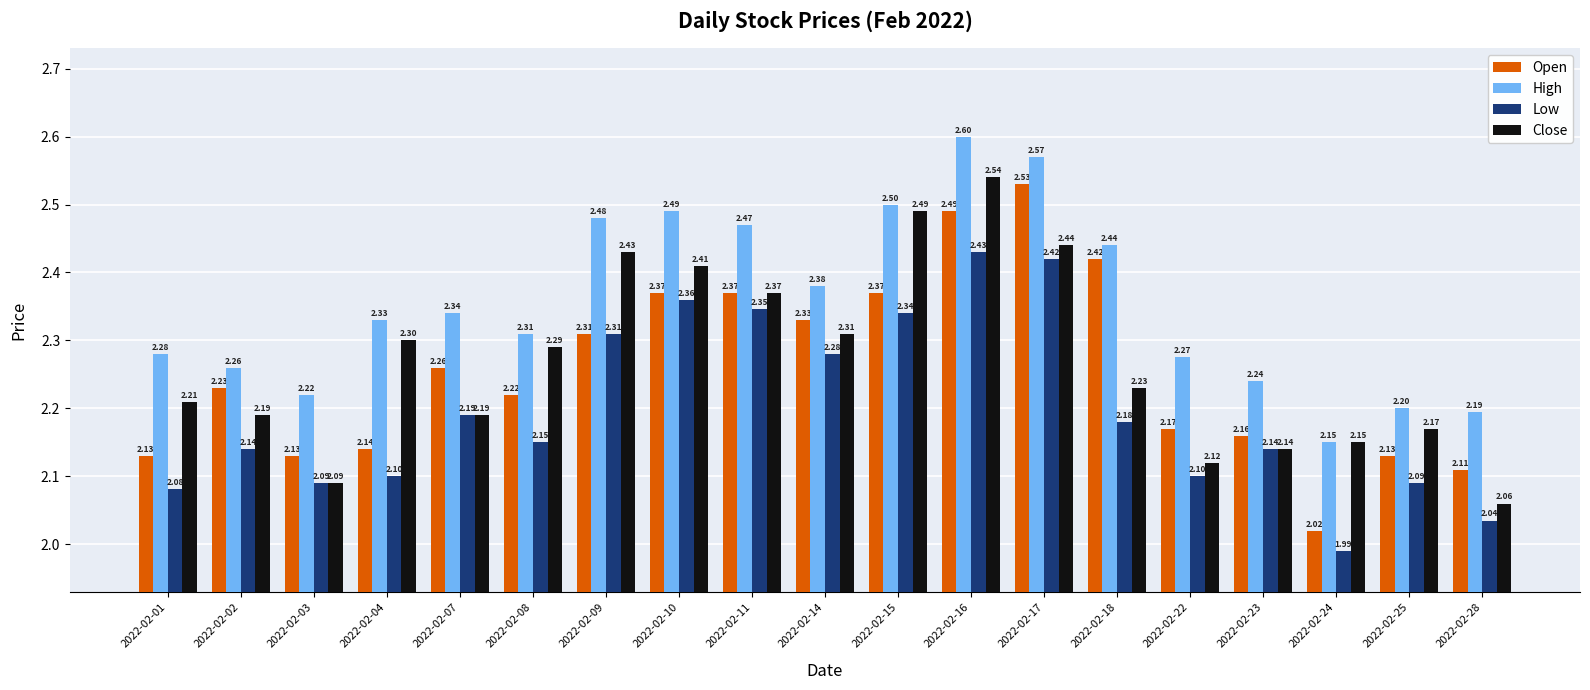

At how many categories does at least one series exceed 2?

19